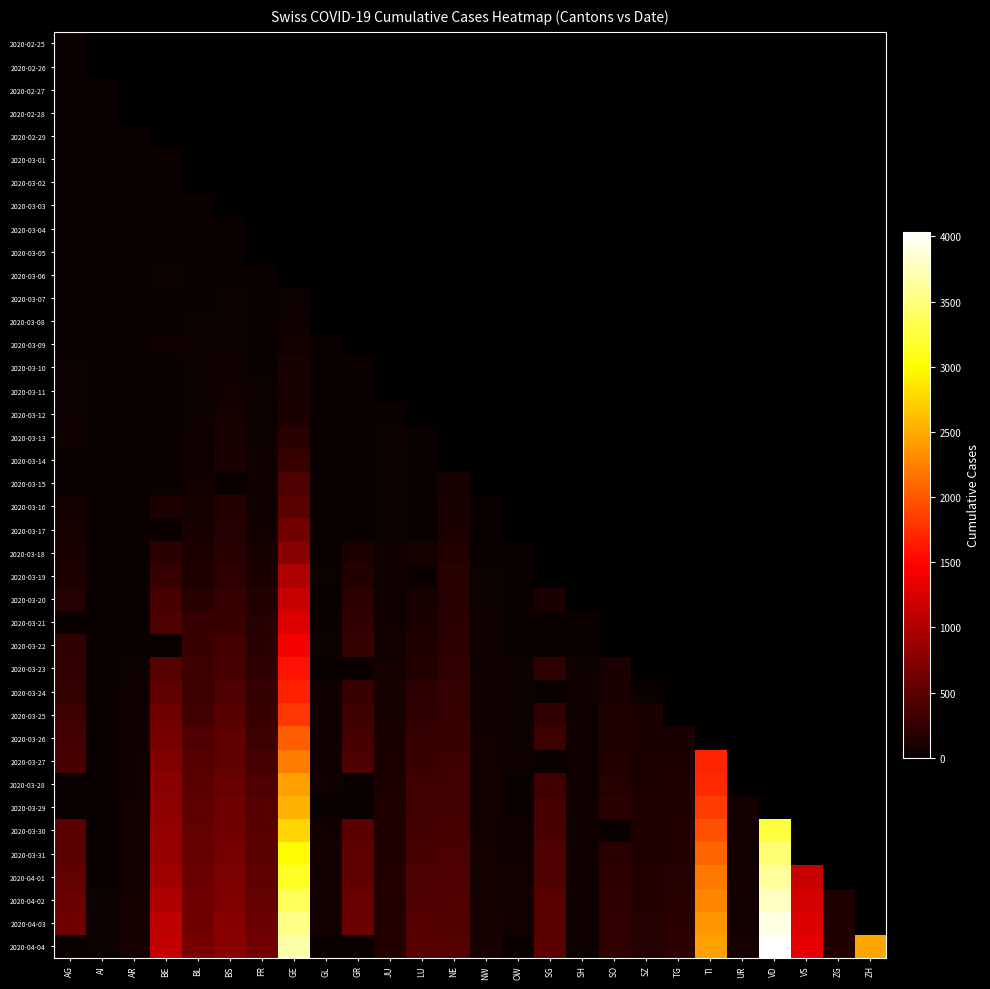

List the series in order of their overall mean, lowest first.

2020-02-25, 2020-02-26, 2020-02-27, 2020-02-28, 2020-02-29, 2020-03-01, 2020-03-02, 2020-03-03, 2020-03-04, 2020-03-05, 2020-03-06, 2020-03-07, 2020-03-08, 2020-03-09, 2020-03-10, 2020-03-11, 2020-03-12, 2020-03-13, 2020-03-14, 2020-03-15, 2020-03-16, 2020-03-17, 2020-03-18, 2020-03-19, 2020-03-20, 2020-03-21, 2020-03-22, 2020-03-23, 2020-03-24, 2020-03-25, 2020-03-26, 2020-03-27, 2020-03-28, 2020-03-29, 2020-03-30, 2020-03-31, 2020-04-01, 2020-04-02, 2020-04-03, 2020-04-04